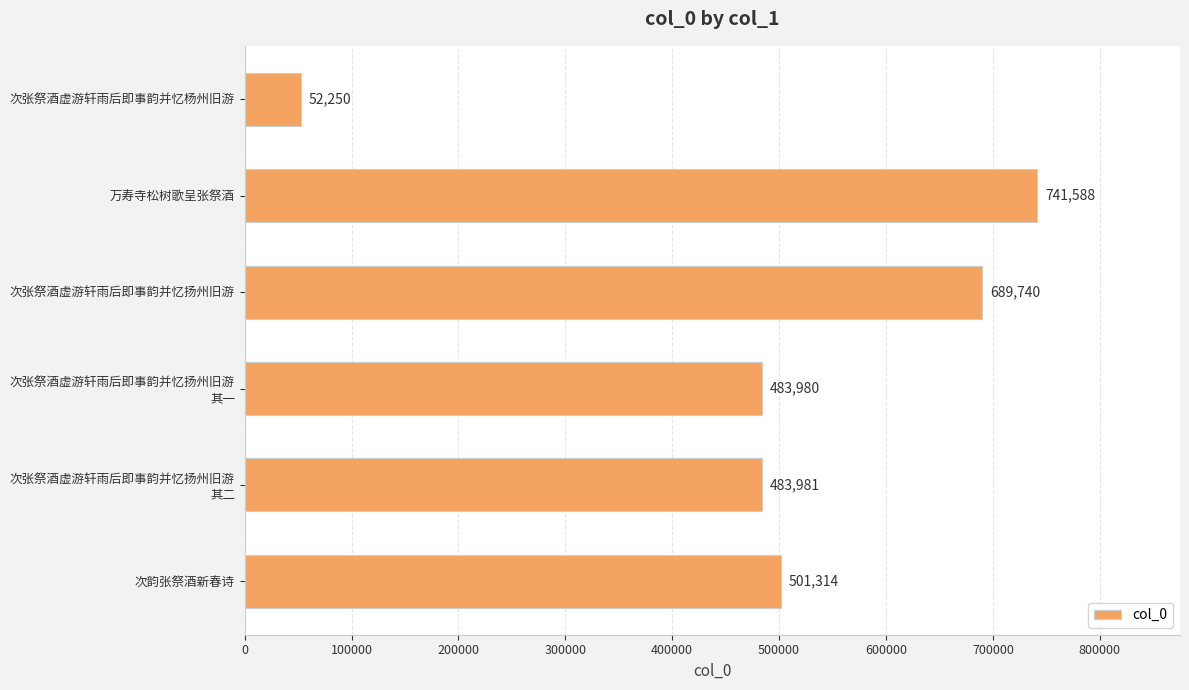

Reading top to bottom, list all the values displayed in this chart.

52250	741588	689740	483980	483981	501314